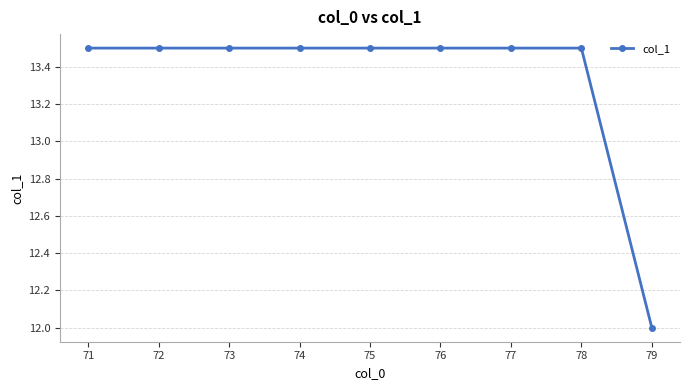

Which label corresponds to the smallest value in the chart?

79